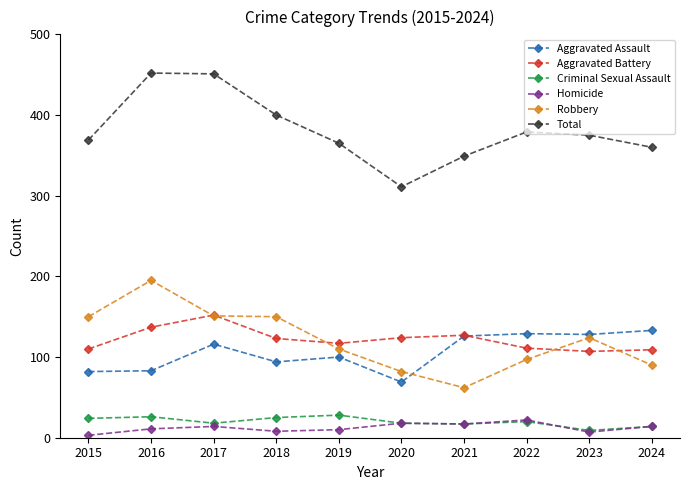

Which series changed the most between 2015 and 2017?

Total